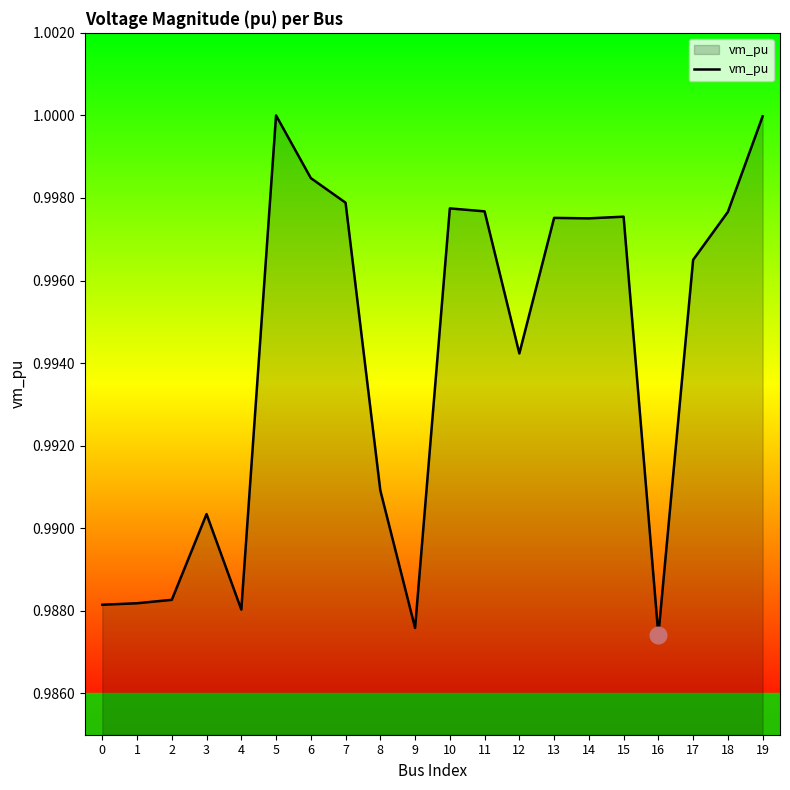

How many lines are shown in the chart?

1